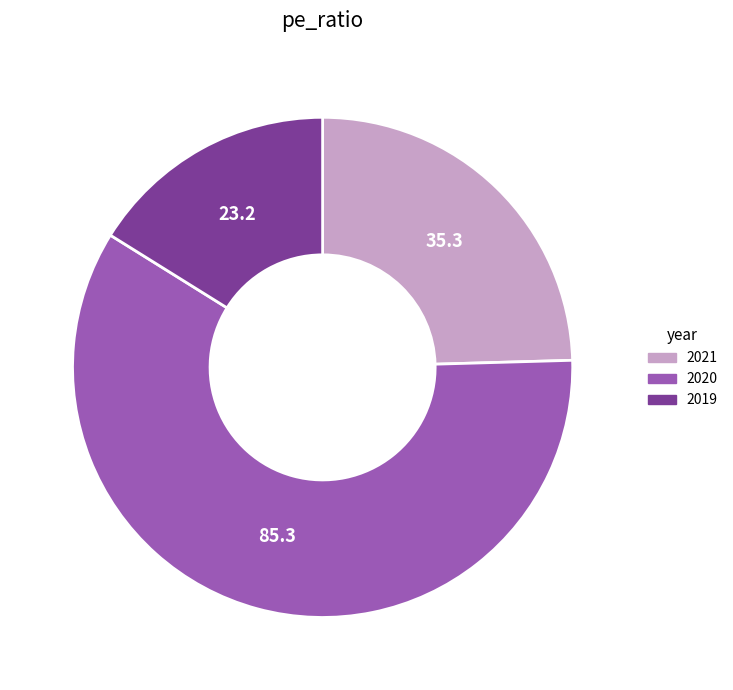

Combined, do 2020 and 2021 account for over 50%?

Yes